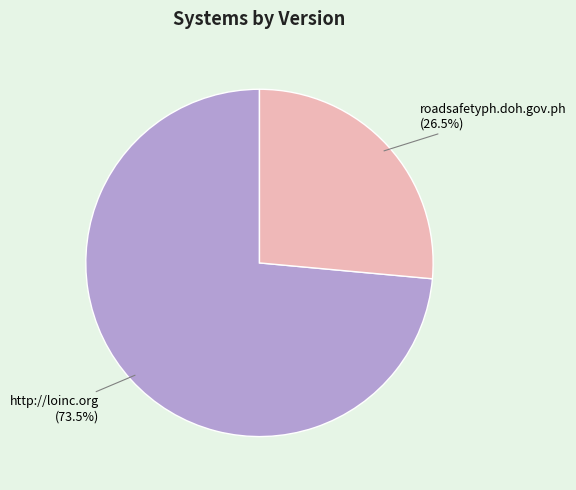

Does any single category account for the majority?

Yes